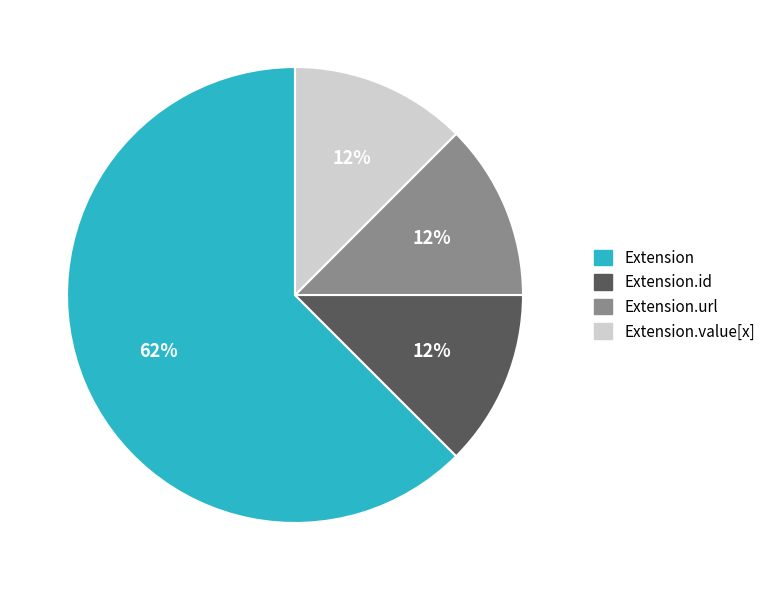

To the nearest percent, what is the average slice percentage?

25%